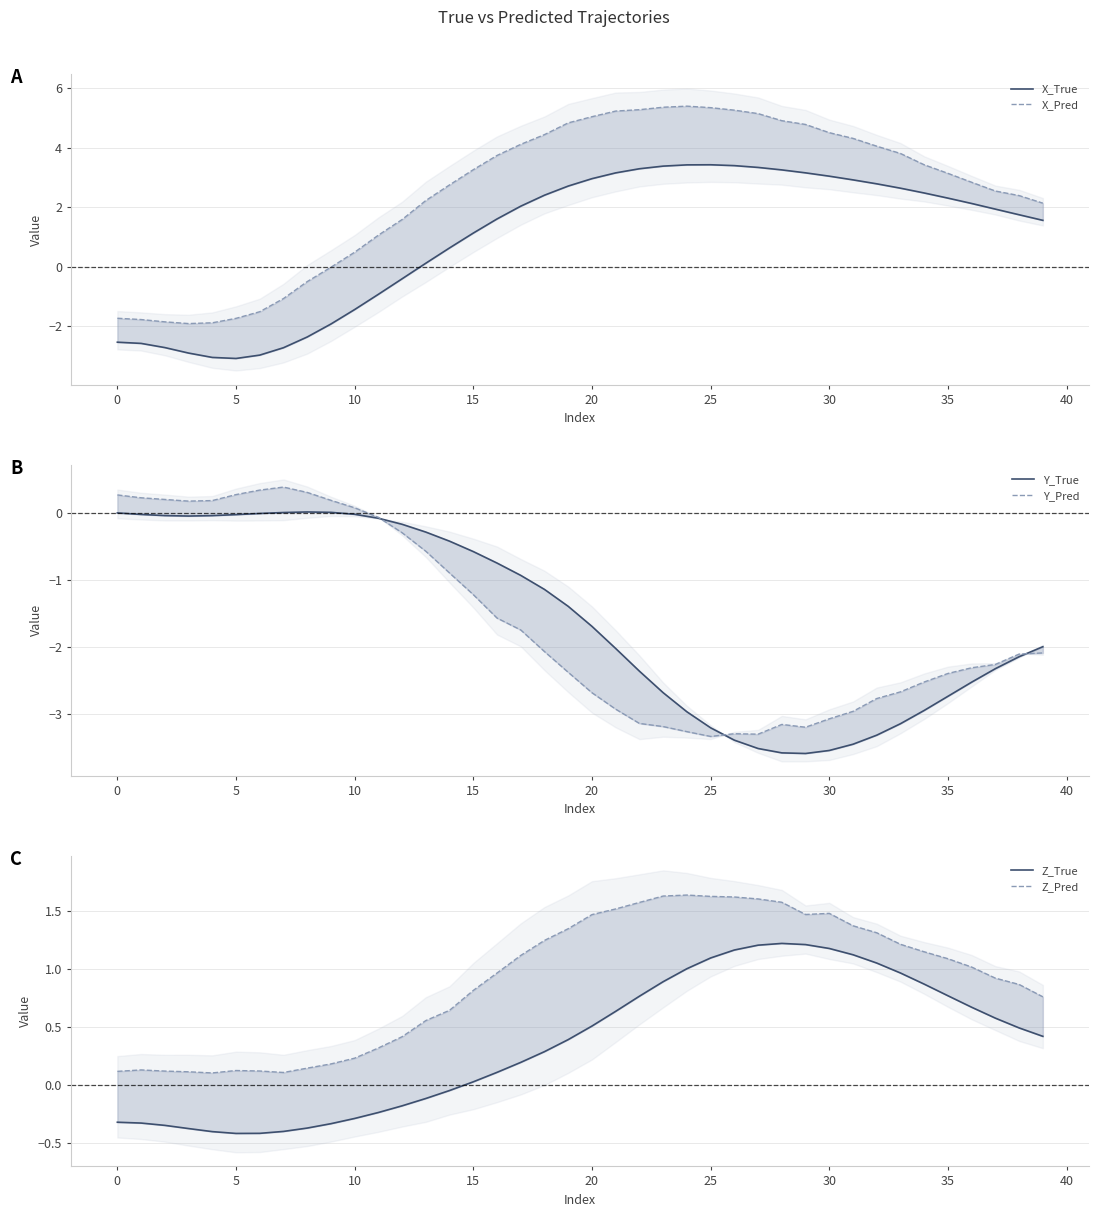

Reading left to right, transcribe all the data shown in this chart.

X_True: -2.5	-2.6	-2.7	-2.9	-3.1	-3.1	-3.0	-2.7	-2.4	-1.9	-1.4	-0.9	-0.4	0.1	0.6	1.1	1.6	2.0	2.4	2.7	3.0	3.2	3.3	3.4	3.4	3.4	3.4	3.3	3.3	3.2	3.0	2.9	2.8	2.6	2.5	2.3	2.1	1.9	1.7	1.6
X_Pred: -1.7	-1.8	-1.9	-1.9	-1.9	-1.7	-1.5	-1.1	-0.5	-0.0	0.5	1.1	1.6	2.2	2.8	3.3	3.7	4.1	4.4	4.8	5.0	5.2	5.3	5.4	5.4	5.4	5.3	5.2	4.9	4.8	4.5	4.3	4.1	3.8	3.4	3.1	2.8	2.5	2.4	2.1
Y_True: 0.0	-0.0	-0.0	-0.0	-0.0	-0.0	-0.0	0.0	0.0	0.0	-0.0	-0.1	-0.2	-0.3	-0.4	-0.6	-0.7	-0.9	-1.1	-1.4	-1.7	-2.0	-2.4	-2.7	-3.0	-3.2	-3.4	-3.5	-3.6	-3.6	-3.5	-3.5	-3.3	-3.1	-2.9	-2.7	-2.5	-2.3	-2.1	-2.0
Y_Pred: 0.3	0.2	0.2	0.2	0.2	0.3	0.3	0.4	0.3	0.2	0.1	-0.1	-0.3	-0.6	-0.9	-1.2	-1.6	-1.7	-2.1	-2.4	-2.7	-2.9	-3.1	-3.2	-3.3	-3.3	-3.3	-3.3	-3.2	-3.2	-3.1	-3.0	-2.8	-2.7	-2.5	-2.4	-2.3	-2.3	-2.1	-2.1
Z_True: -0.3	-0.3	-0.3	-0.4	-0.4	-0.4	-0.4	-0.4	-0.4	-0.3	-0.3	-0.2	-0.2	-0.1	-0.0	0.0	0.1	0.2	0.3	0.4	0.5	0.6	0.8	0.9	1.0	1.1	1.2	1.2	1.2	1.2	1.2	1.1	1.0	1.0	0.9	0.8	0.7	0.6	0.5	0.4
Z_Pred: 0.1	0.1	0.1	0.1	0.1	0.1	0.1	0.1	0.1	0.2	0.2	0.3	0.4	0.6	0.6	0.8	1.0	1.1	1.2	1.3	1.5	1.5	1.6	1.6	1.6	1.6	1.6	1.6	1.6	1.5	1.5	1.4	1.3	1.2	1.1	1.1	1.0	0.9	0.9	0.8